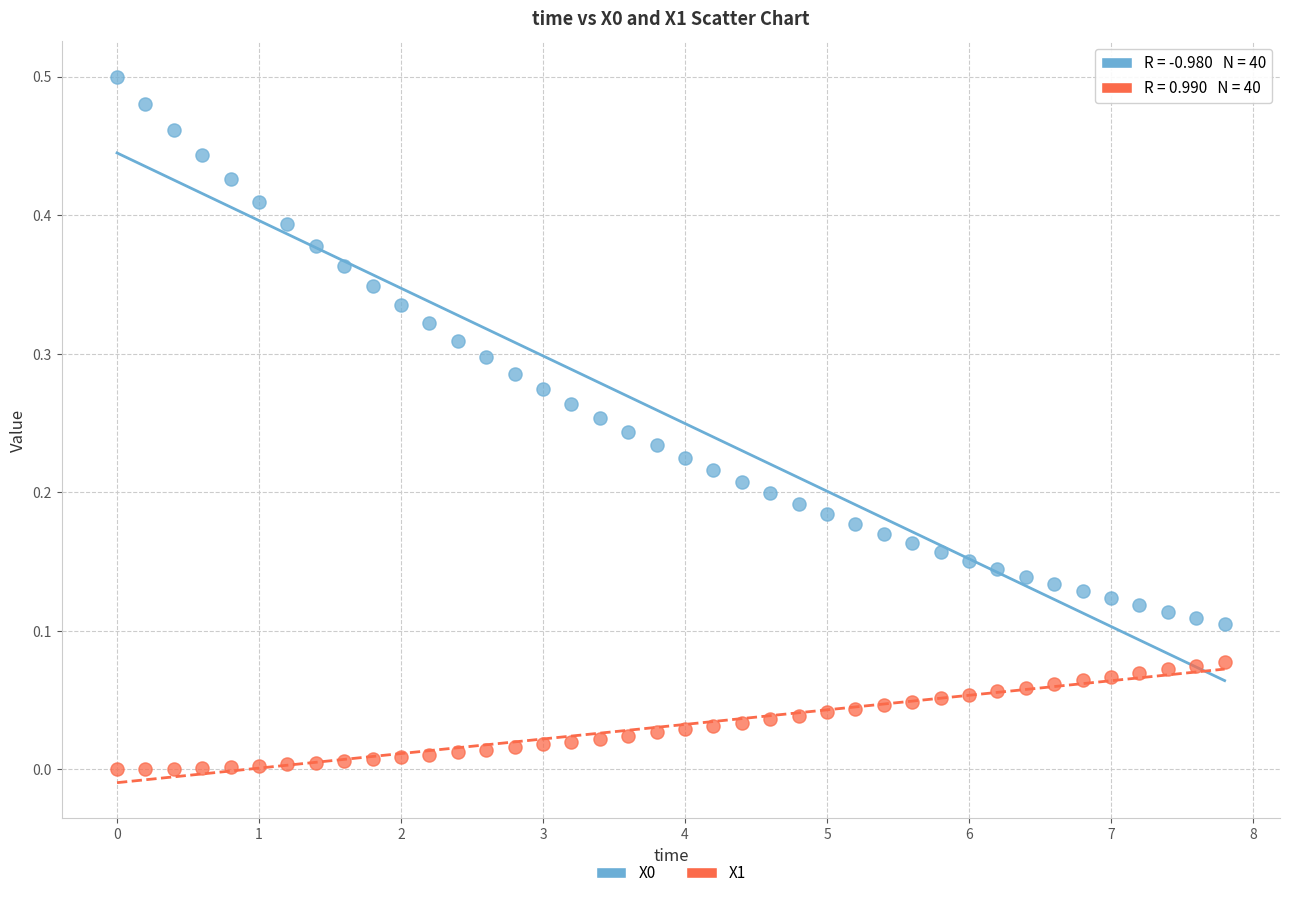

Which series reaches the minimum Y coordinate?

X1